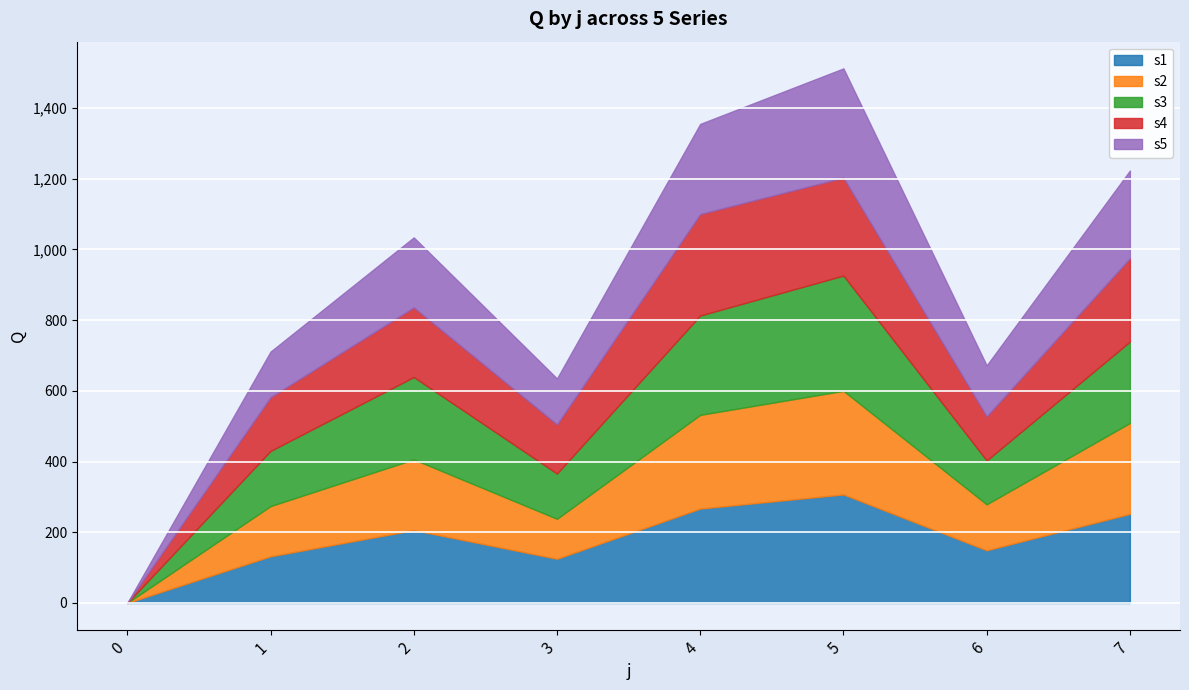

Where is the first local minimum for s4?

3